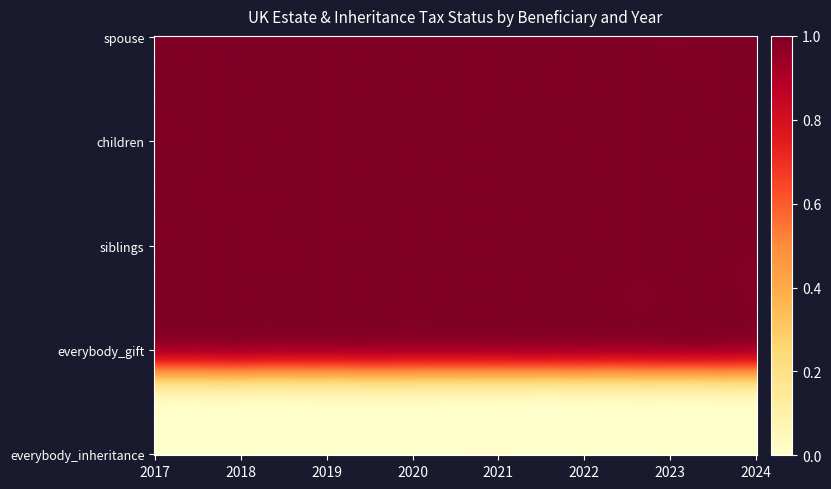

The value of 2017 at children is 0. True or false?

False